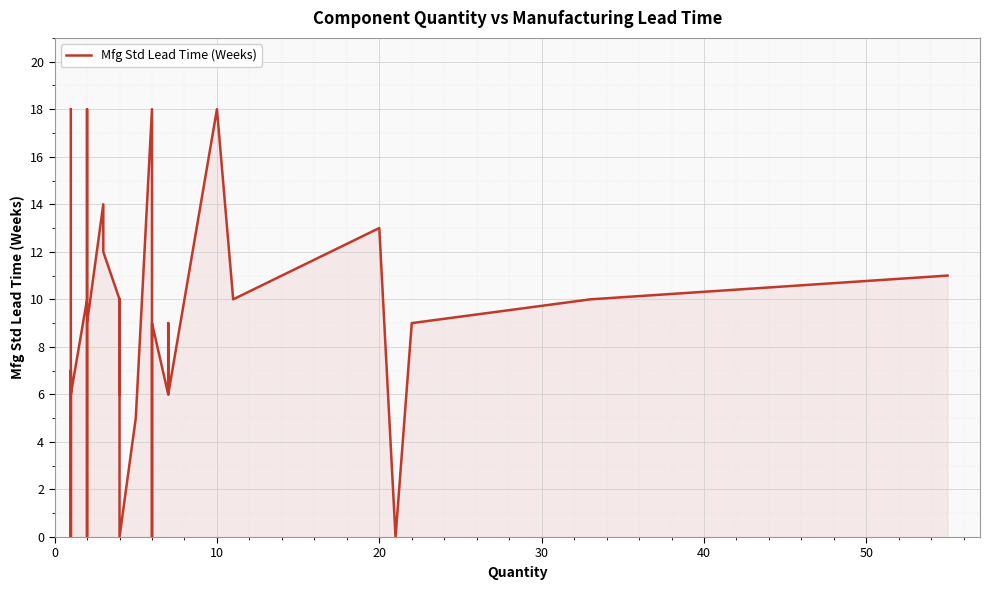

Is it true that the value at 9 is 10?

True